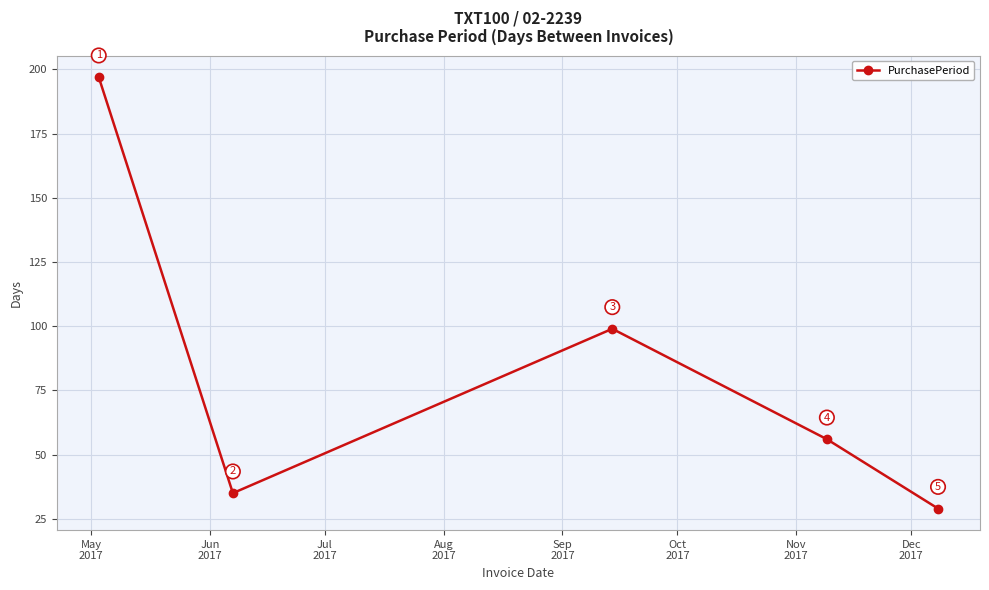

What is the maximum value shown in the chart?

197